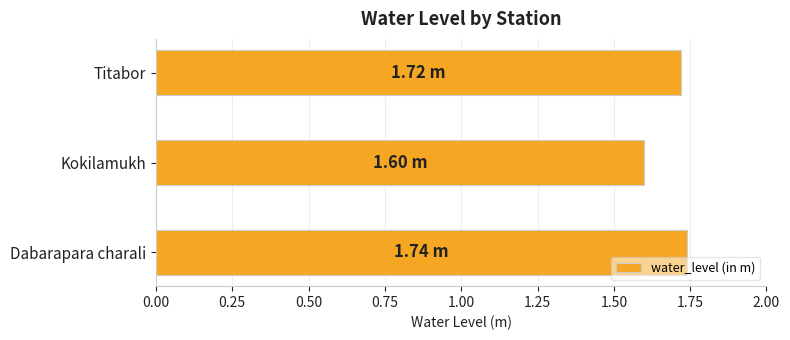

List the labels in order of value, smallest first.

Kokilamukh, Titabor, Dabarapara charali